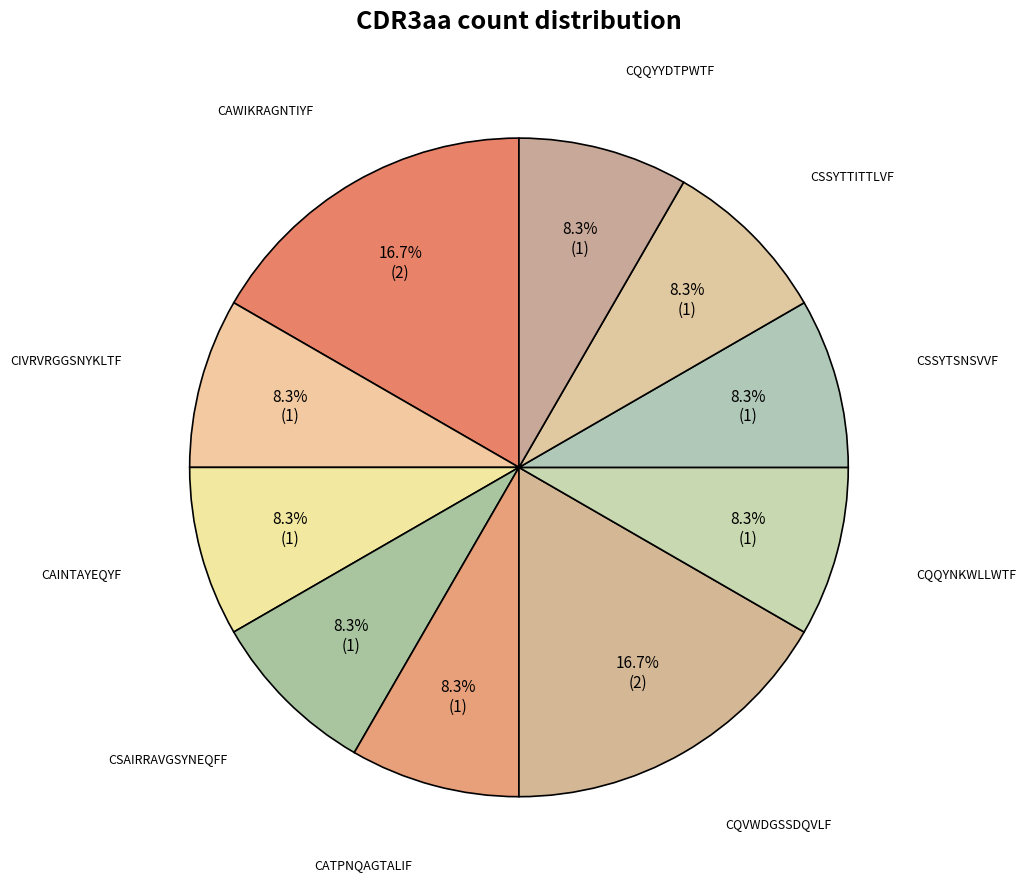

How many segments does this pie chart have?

10